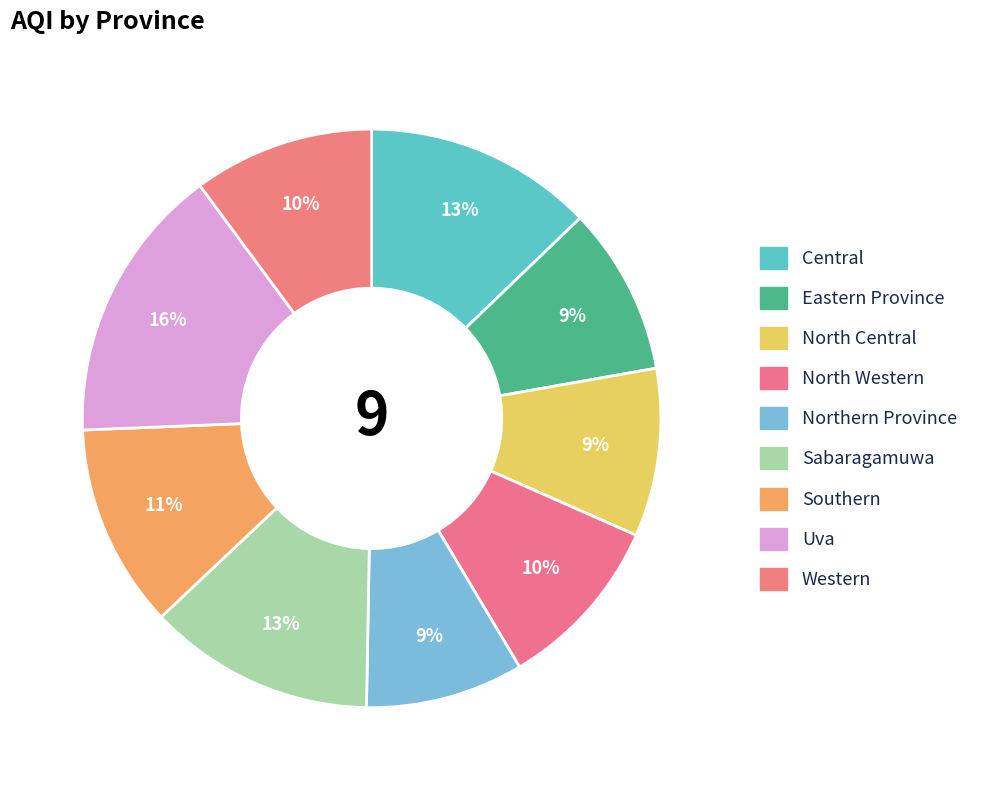

How many slices are in this pie chart?

9